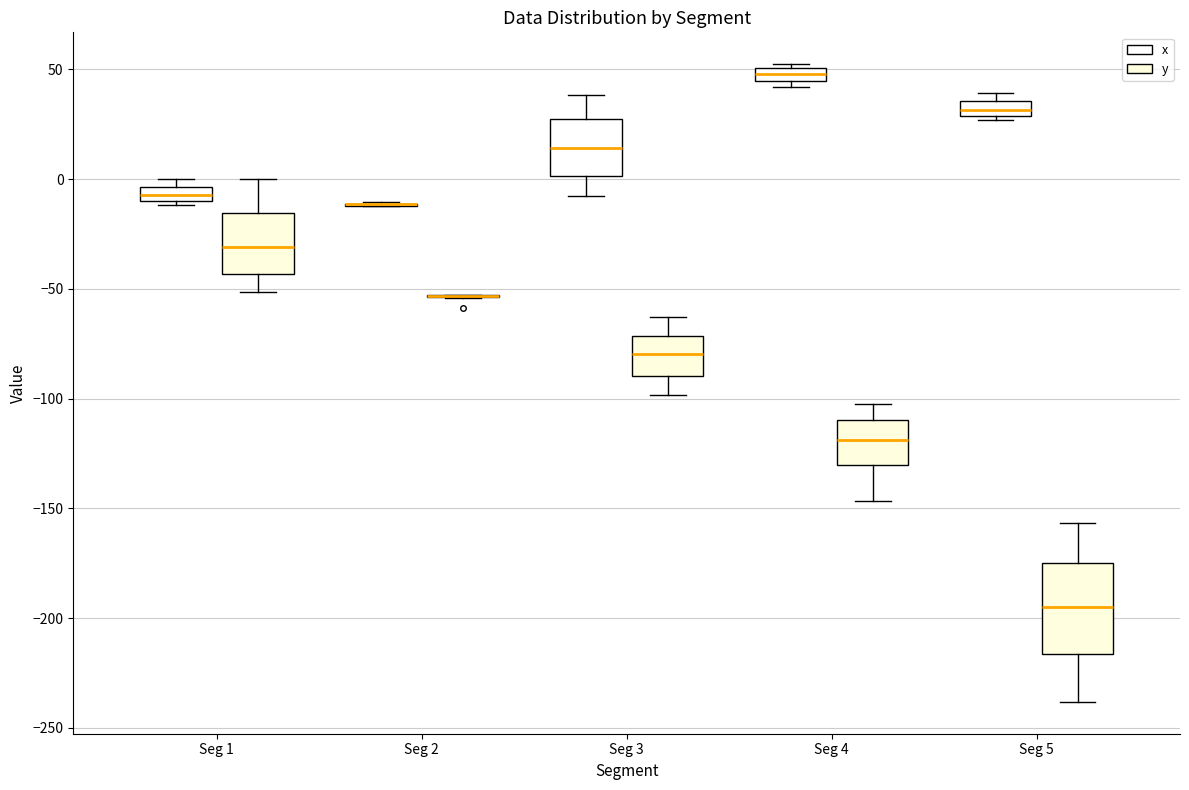

Comparing the boxes themselves (not the whiskers), which one is the tallest?

Seg 5 (y)